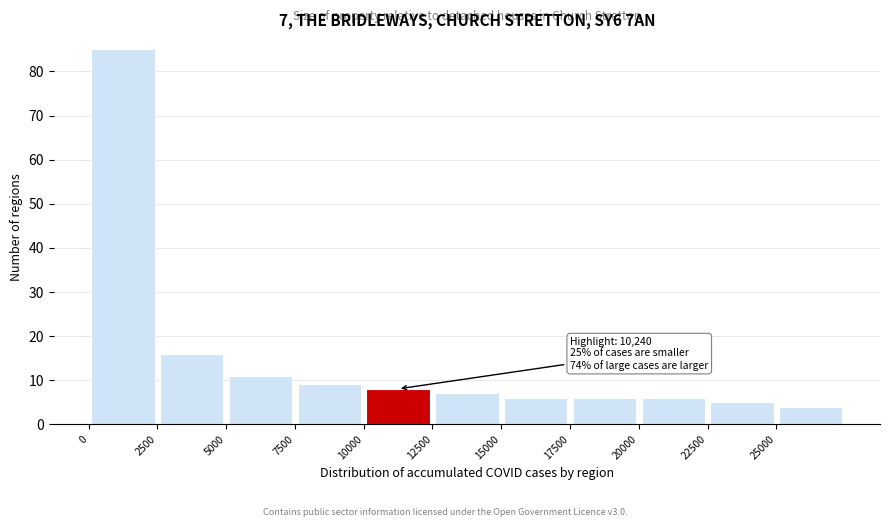

Over which range of the x-axis is the bar tallest?

0 to 2500